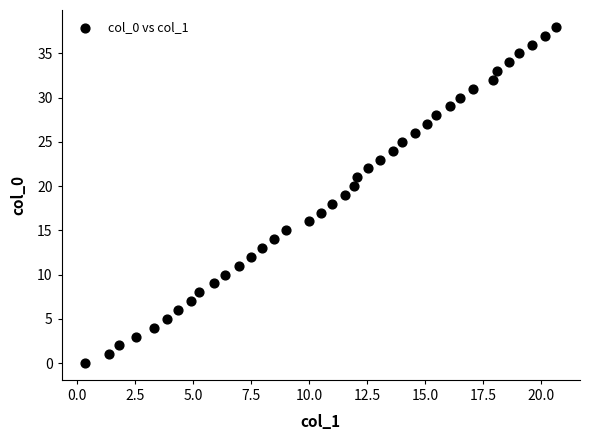

What is the range of Y values (max minus min)?

38